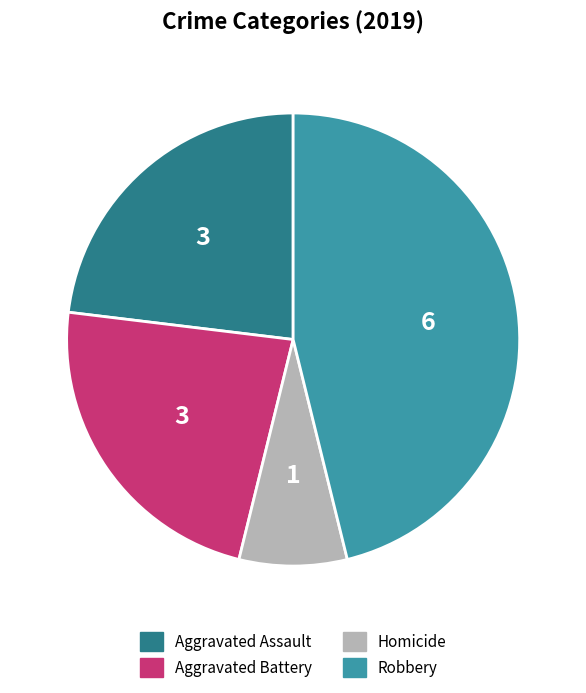

Between Aggravated Battery and Robbery, which is larger?

Robbery